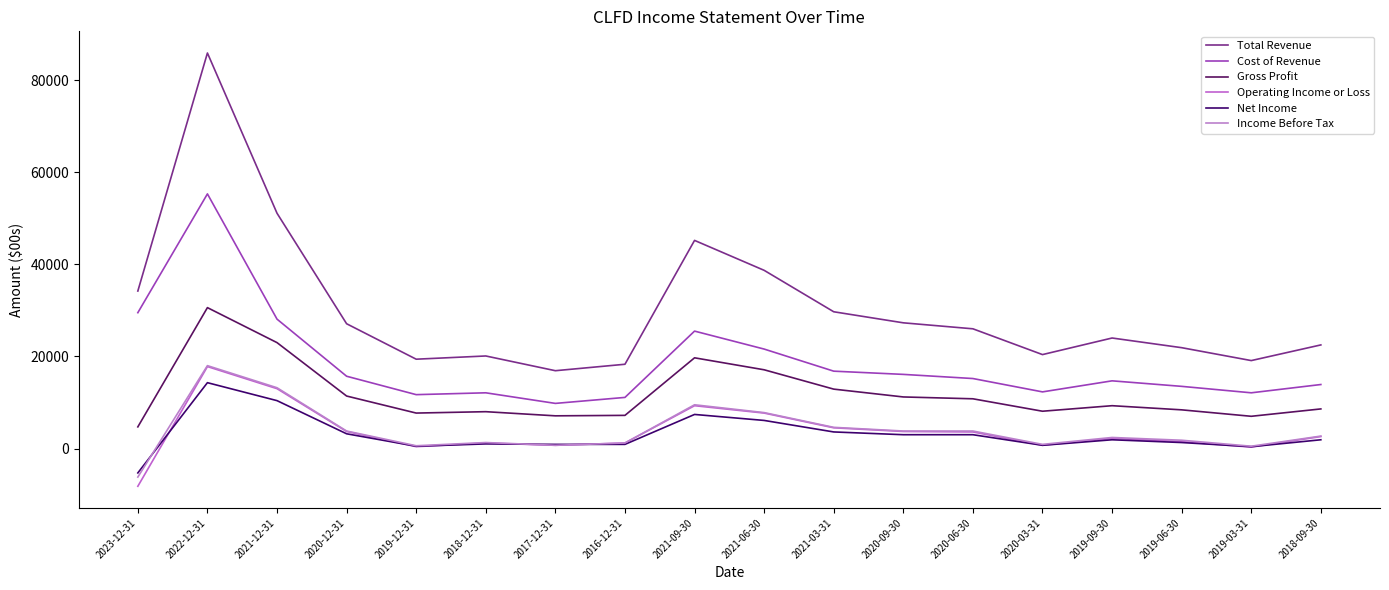

What value does the Cost of Revenue series have at 2023-12-31?

29500